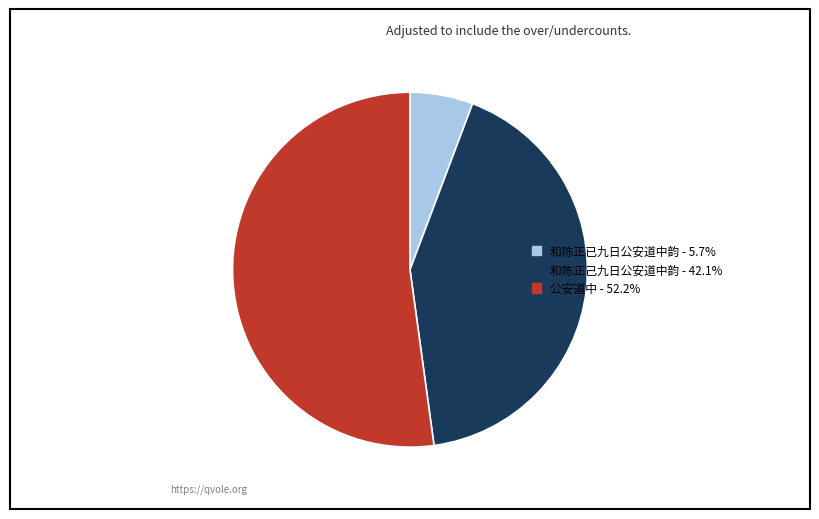

Do 和陈正已九日公安道中韵 and 和陈正己九日公安道中韵 together represent more than half of the pie?

No